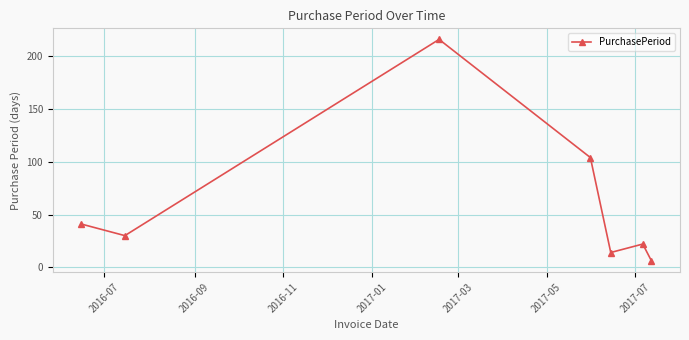

Reading left to right, extract all data points from this chart.

41	30	216	104	14	22	6